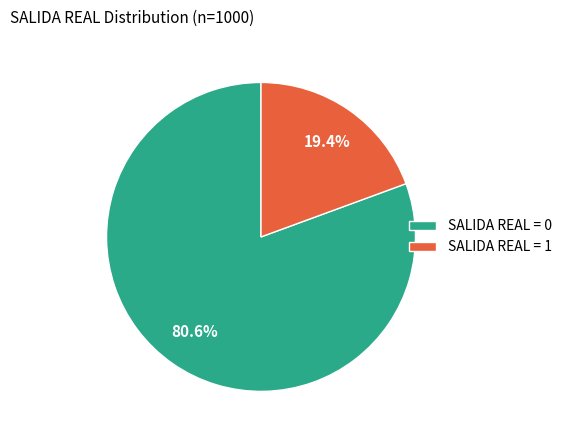

How many segments does this pie chart have?

2